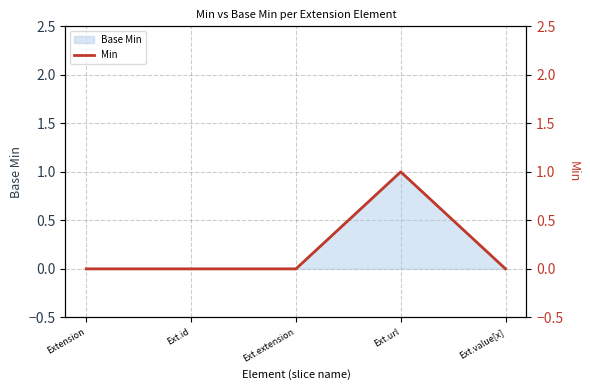

What is the label of the 1st point from the right?

Ext.value[x]